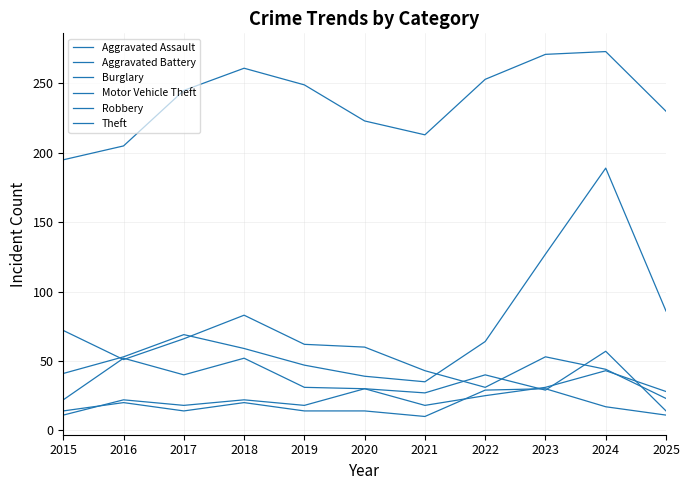

Which series has the widest spread of values?

Motor Vehicle Theft